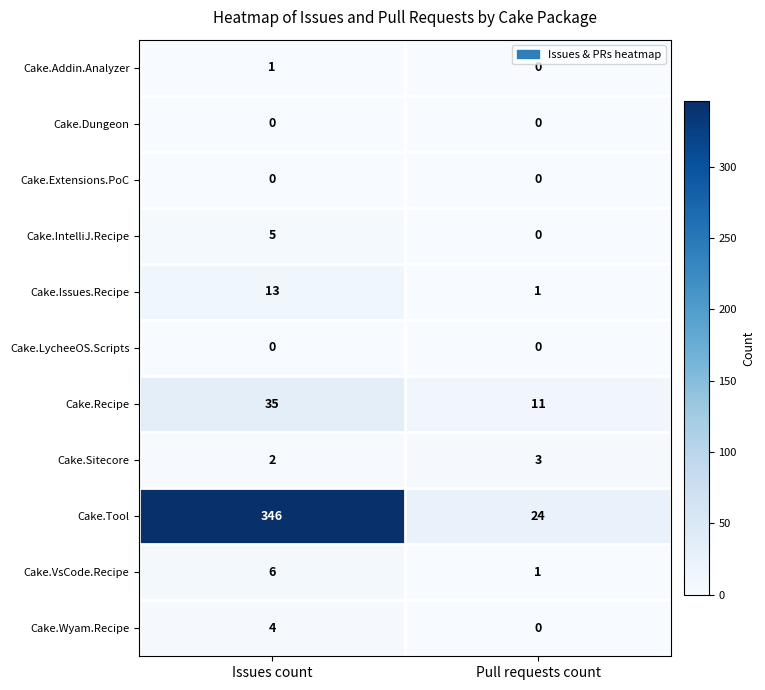

Reading left to right, what are all the values shown in this chart?

Cake.Addin.Analyzer: 1	0
Cake.Dungeon: 0	0
Cake.Extensions.PoC: 0	0
Cake.IntelliJ.Recipe: 5	0
Cake.Issues.Recipe: 13	1
Cake.LycheeOS.Scripts: 0	0
Cake.Recipe: 35	11
Cake.Sitecore: 2	3
Cake.Tool: 346	24
Cake.VsCode.Recipe: 6	1
Cake.Wyam.Recipe: 4	0